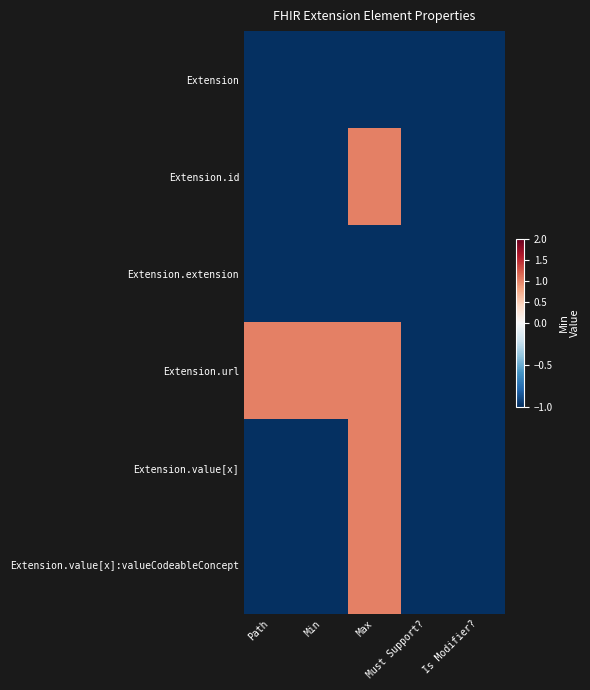

How many categories are shown in the chart?

5